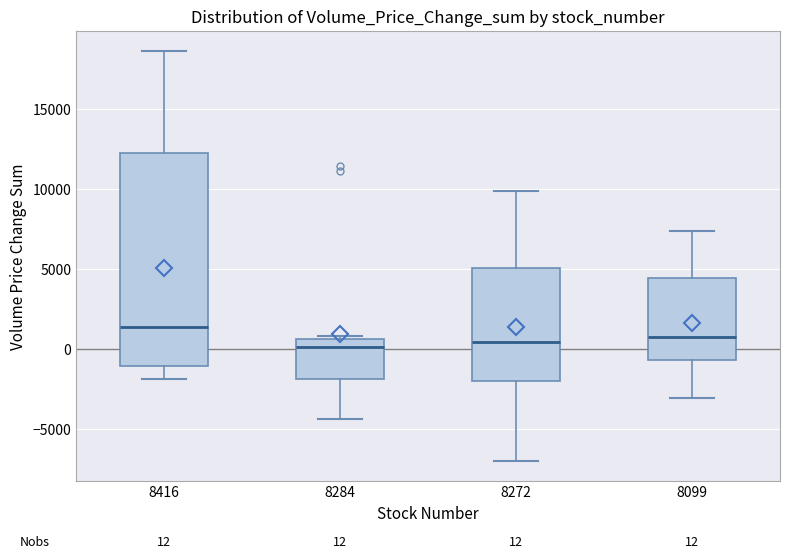

Which box is the tallest, from its lower edge to its upper edge?

8416